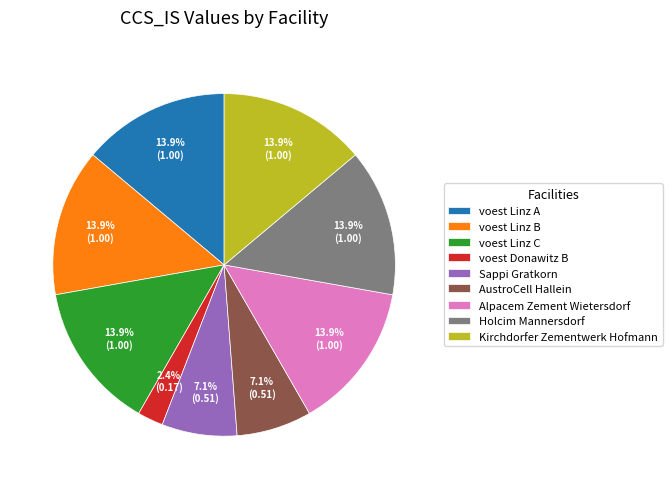

What percentage is the Kirchdorfer Zementwerk Hofmann slice, to the nearest percent?

14%